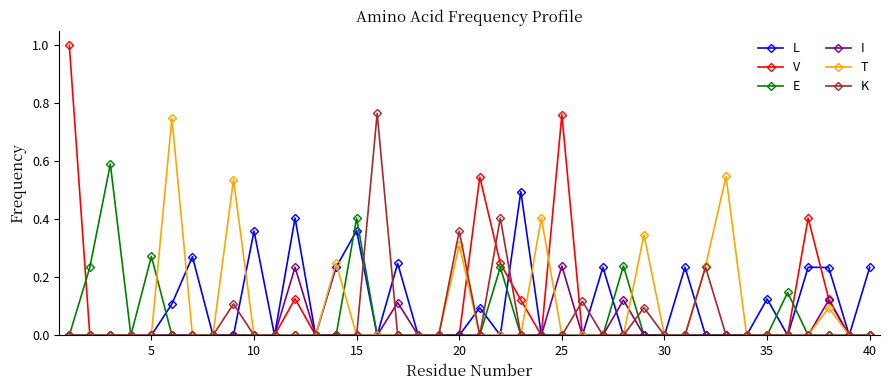

How many categories are shown in the chart?

40